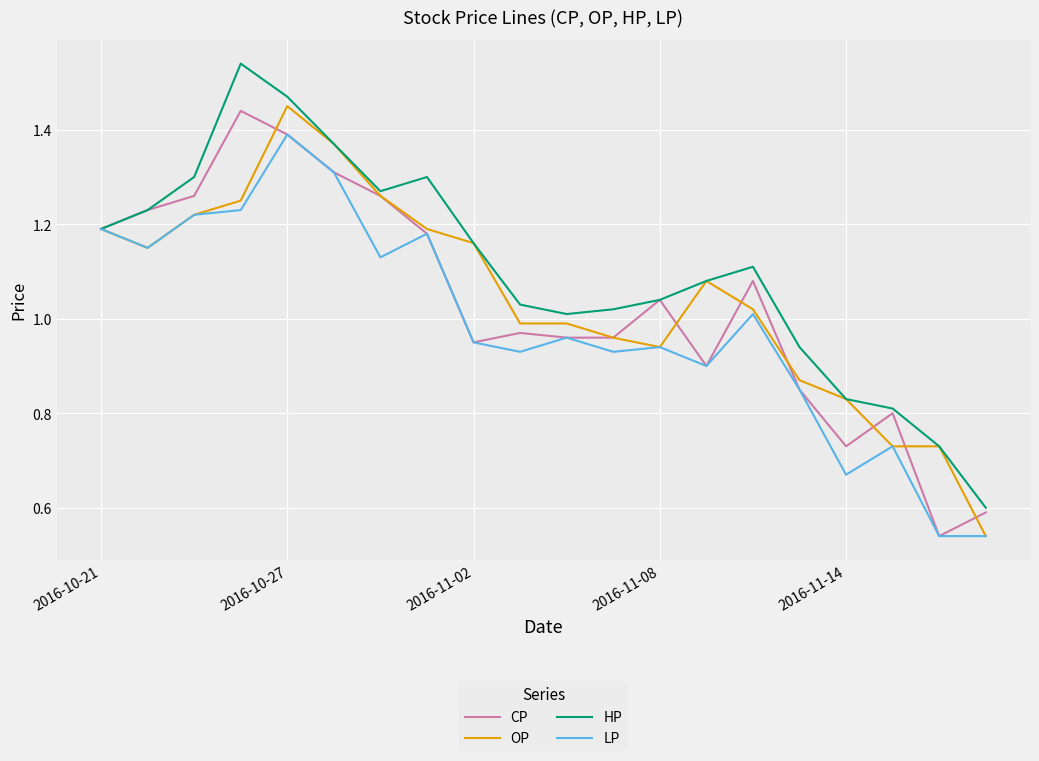

True or false: LP and HP intersect in this chart.

False